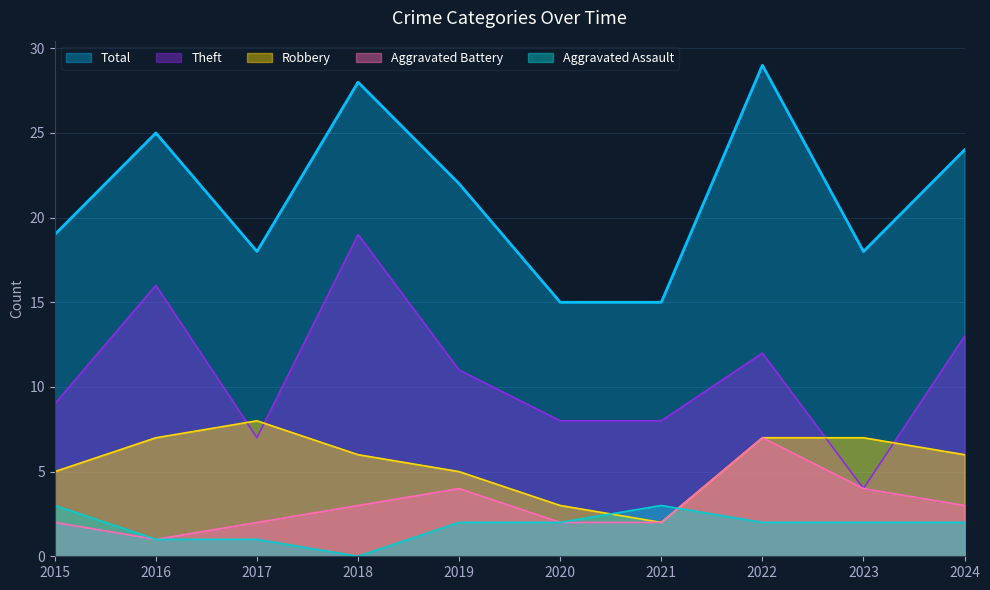

Count the number of categories in the chart.

10